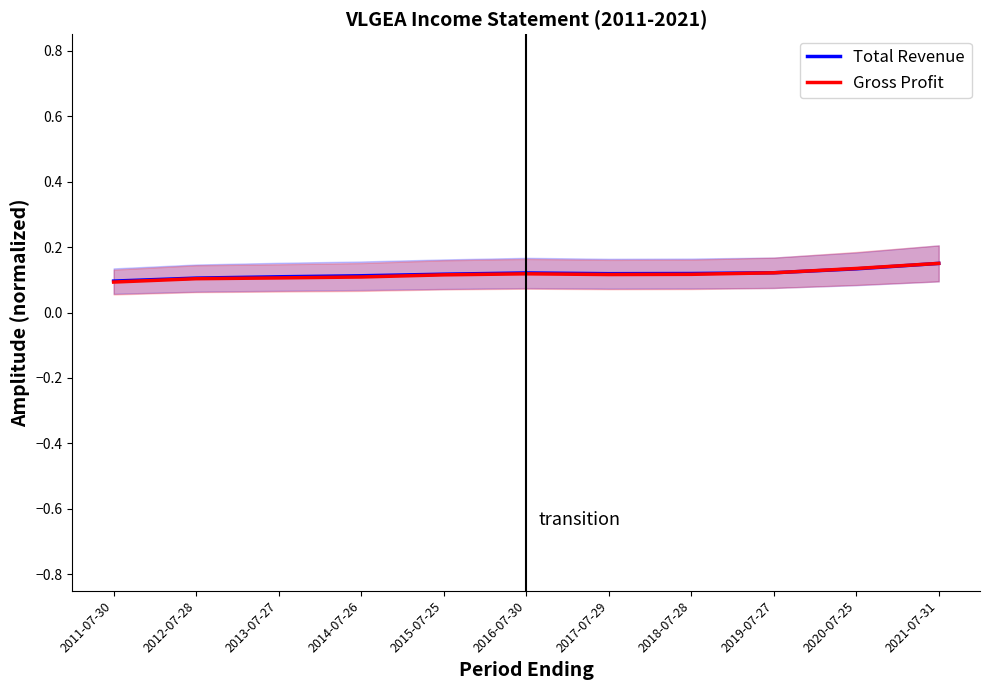

List the series in order of their peak value, highest first.

Total Revenue, Gross Profit